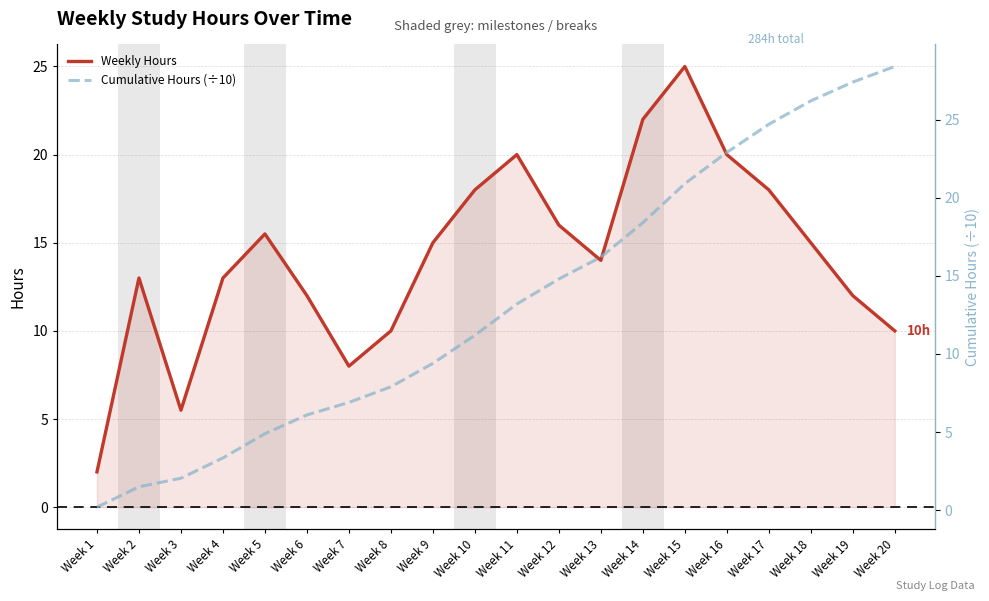

Rank the categories by Weekly Hours value from highest to lowest.

Week 15, Week 14, Week 11, Week 16, Week 10, Week 17, Week 12, Week 5, Week 9, Week 18, Week 13, Week 2, Week 4, Week 6, Week 19, Week 8, Week 20, Week 7, Week 3, Week 1